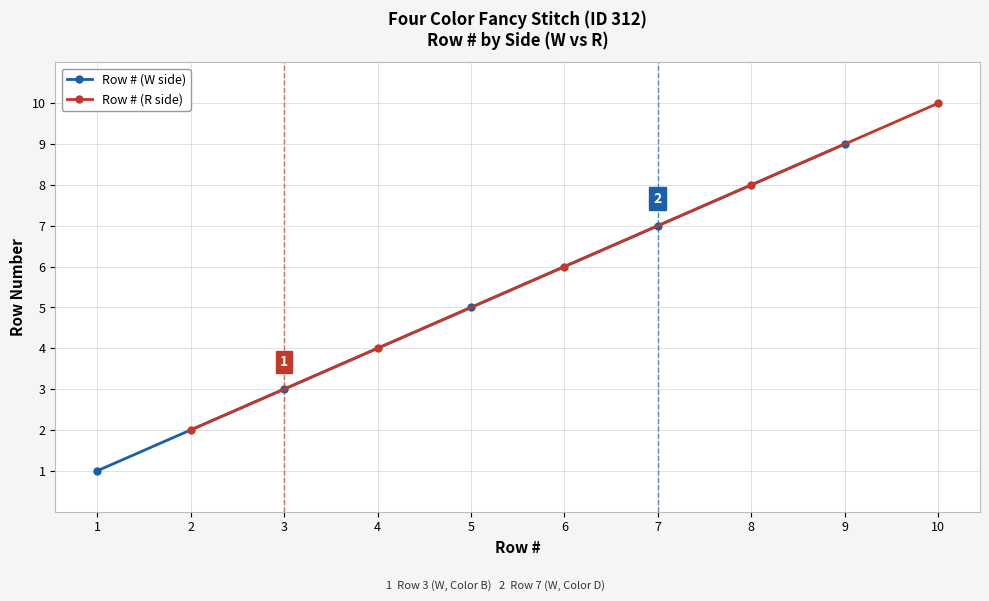

What is the approximate value of Row # (R side) at 2?

2